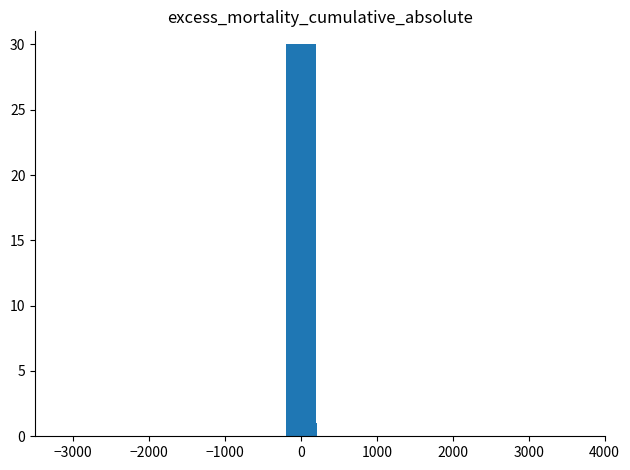

What is the maximum value shown in the chart?

30